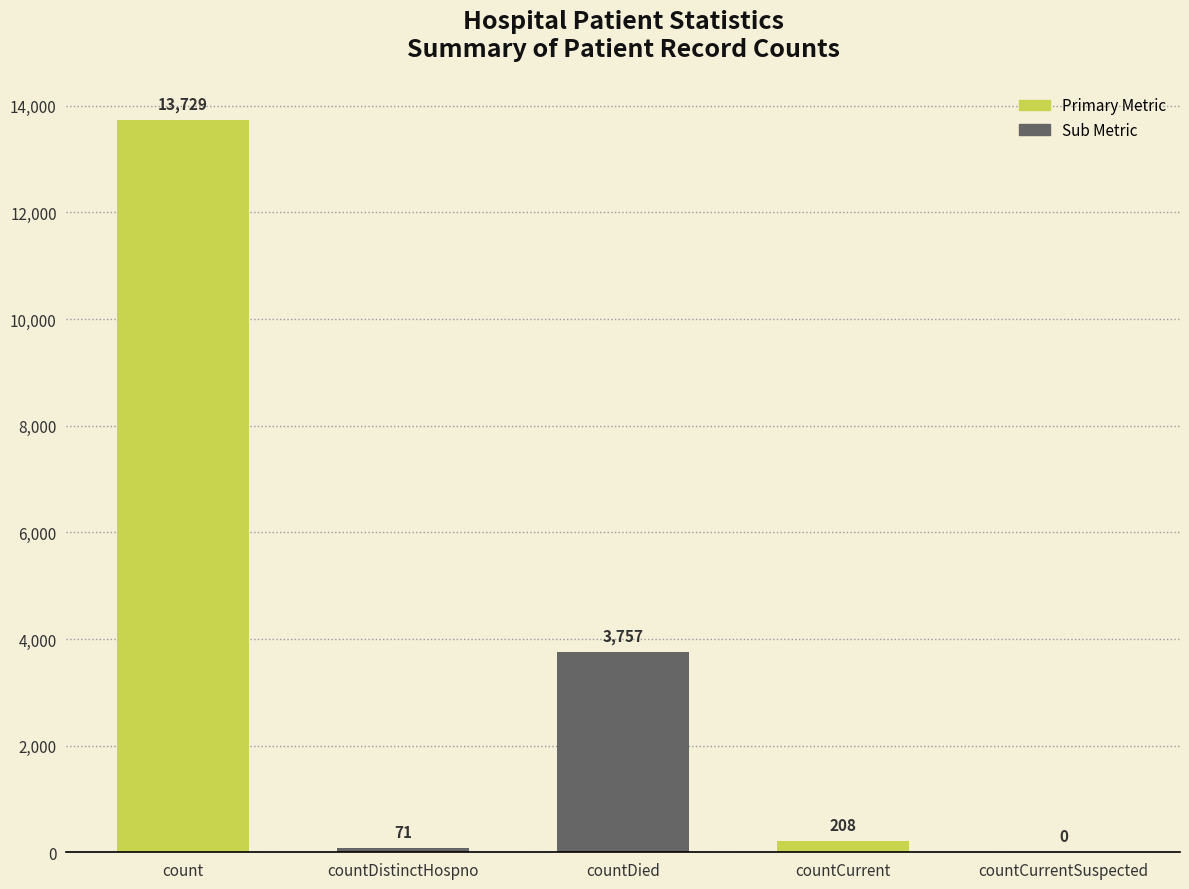

Reading left to right, extract all data points from this chart.

13729	71	3757	208	0